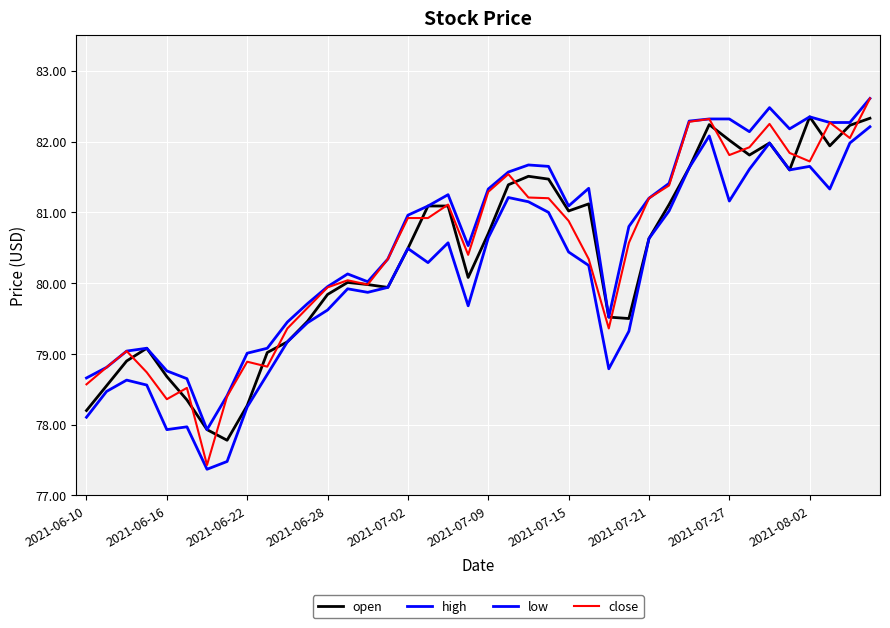

After their last crossing, which series has the higher values: open or close?

close